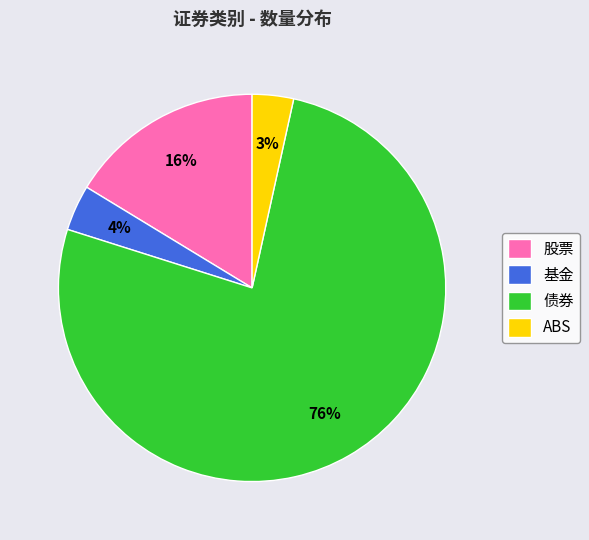

How many segments does this pie chart have?

4